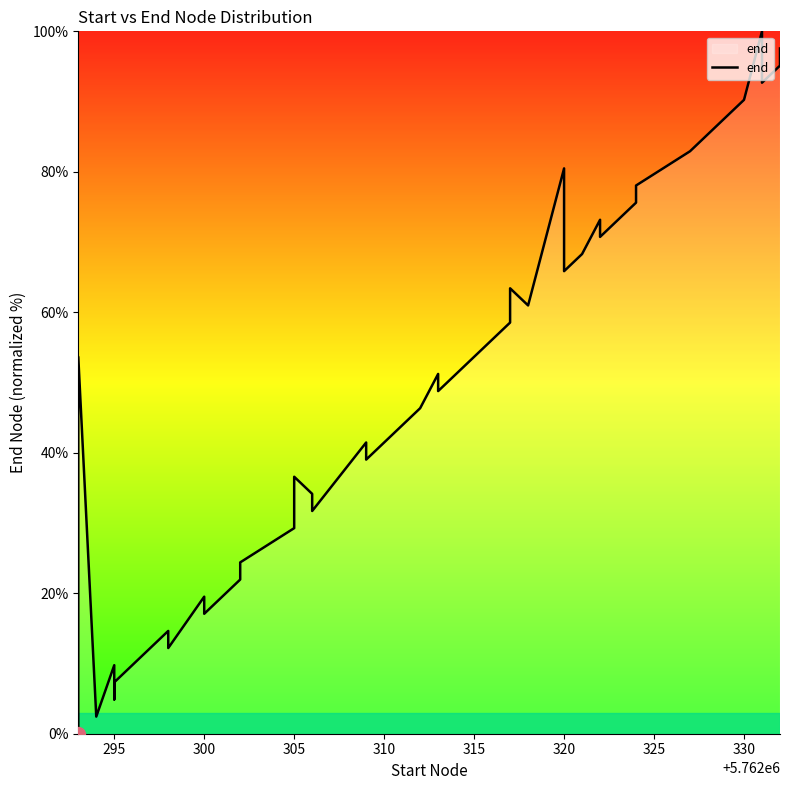

Reading right to left, list all the values displayed in this chart.

97.6	95.1	92.7	100.0	90.2	82.9	78.0	75.6	70.7	73.2	68.3	65.9	80.5	61.0	63.4	58.5	56.1	48.8	51.2	46.3	39.0	41.5	31.7	34.1	36.6	29.3	24.4	22.0	17.1	19.5	12.2	14.6	7.3	4.9	9.8	2.4	53.7	43.9	26.8	0.0